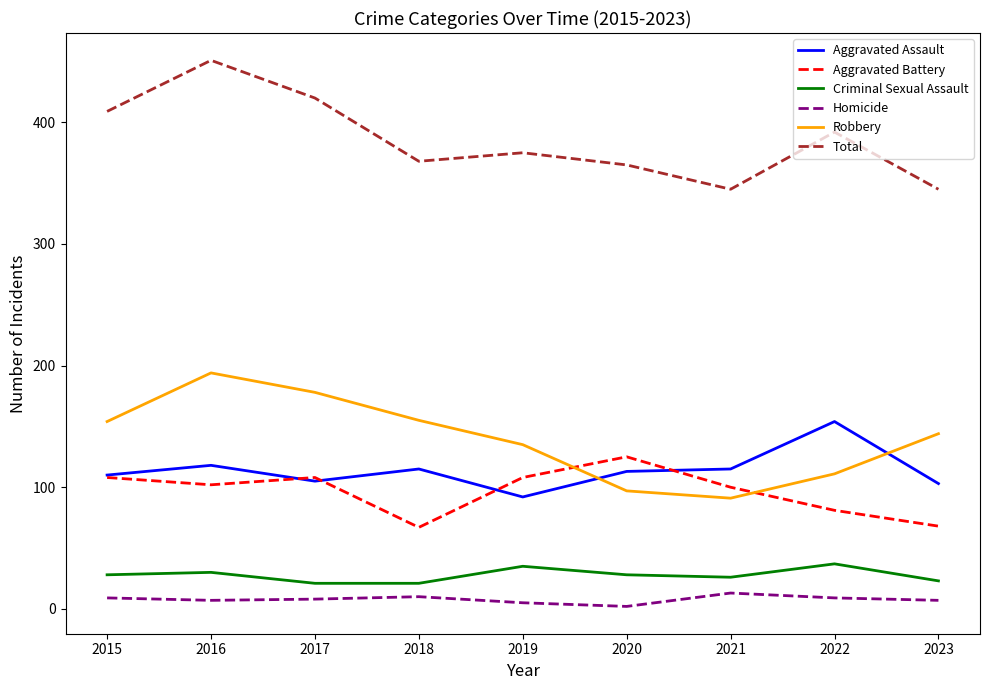

What is the maximum value shown in the chart?

451